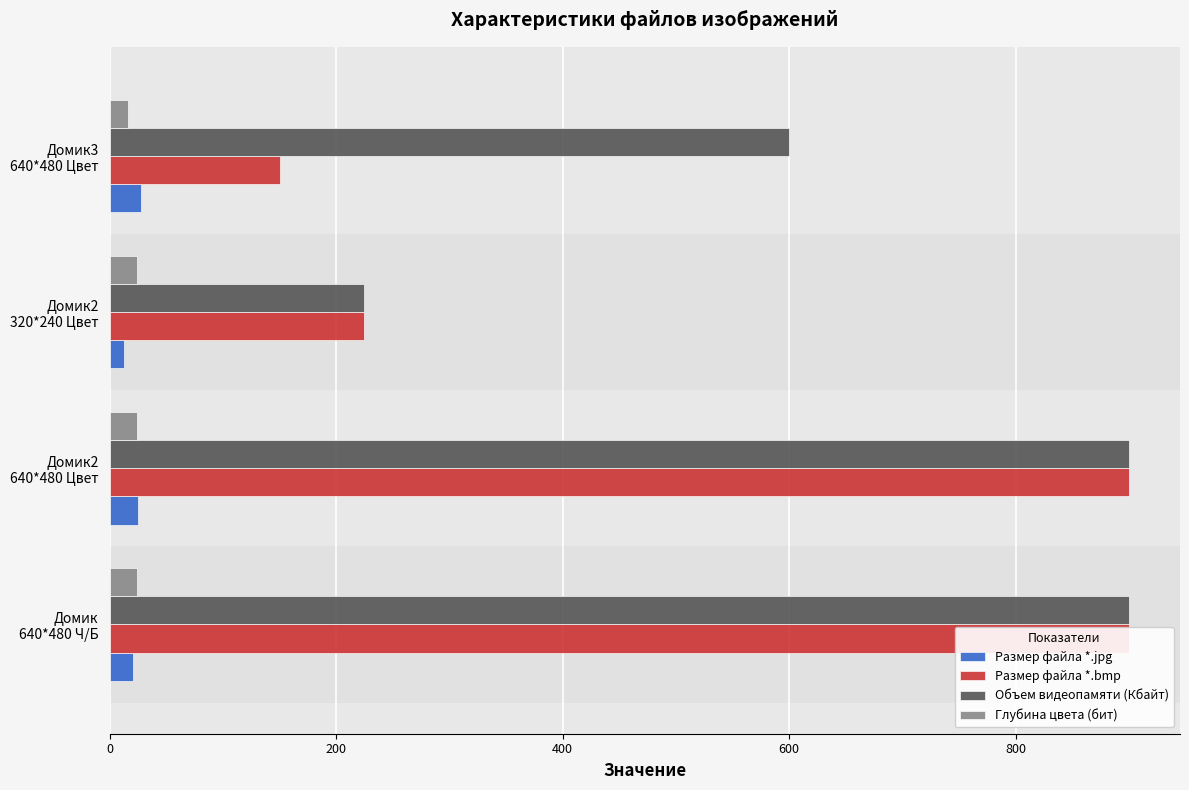

Reading left to right, what are all the values shown in this chart?

Размер файла *.jpg: 20.6	24.9	12.8	27.3
Размер файла *.bmp: 900.0	900.0	225.0	150.0
Объем видеопамяти (Кбайт): 900.0	900.0	225.0	600.0
Глубина цвета (бит): 24.0	24.0	24.0	16.0